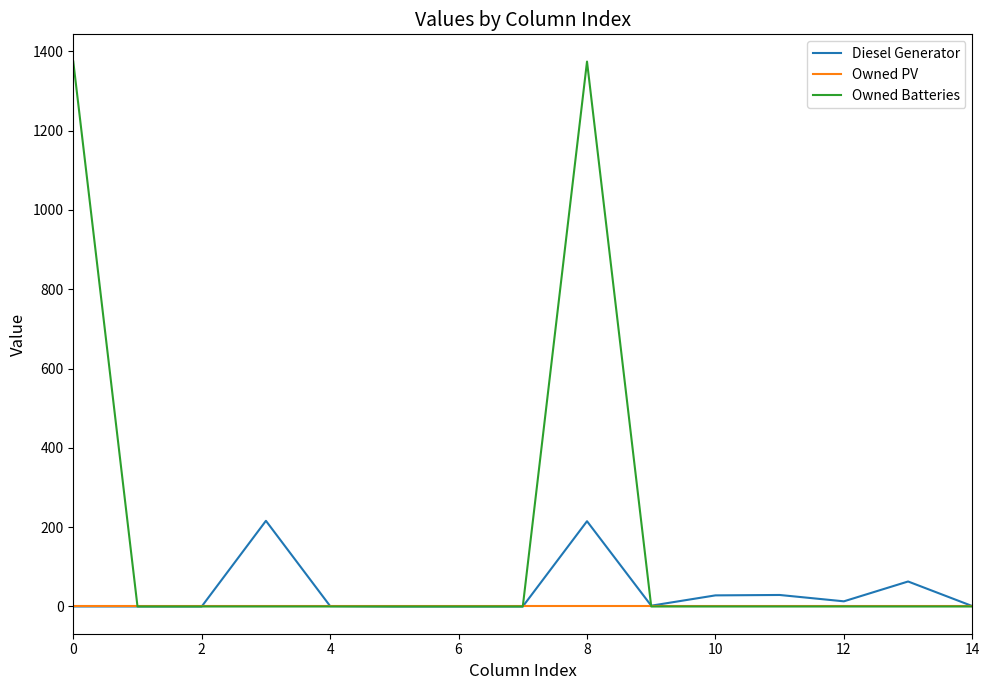

Count the number of data series in this chart.

3